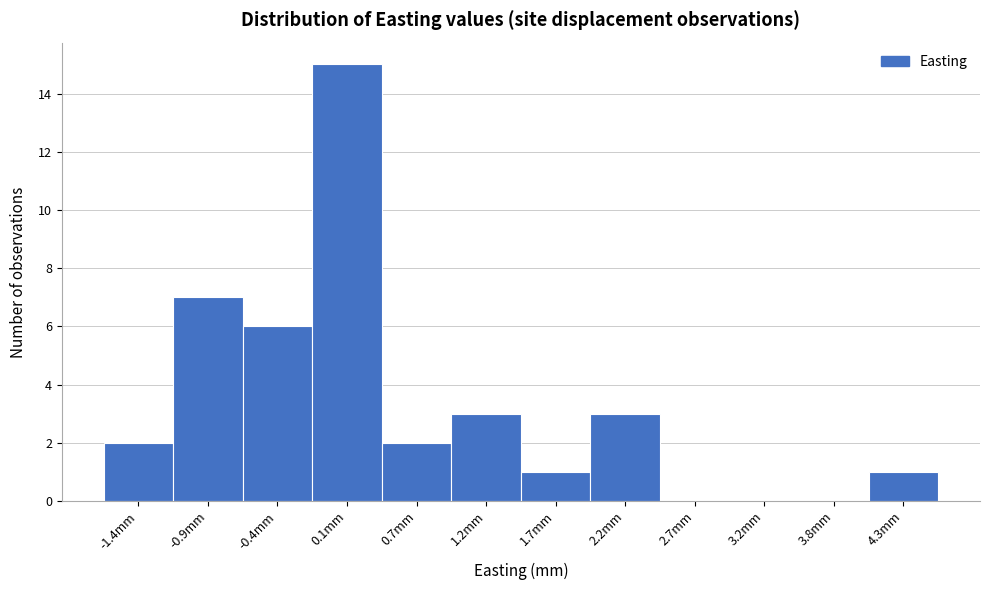

Which range on the x-axis has the tallest bar?

-0.1 to 0.4